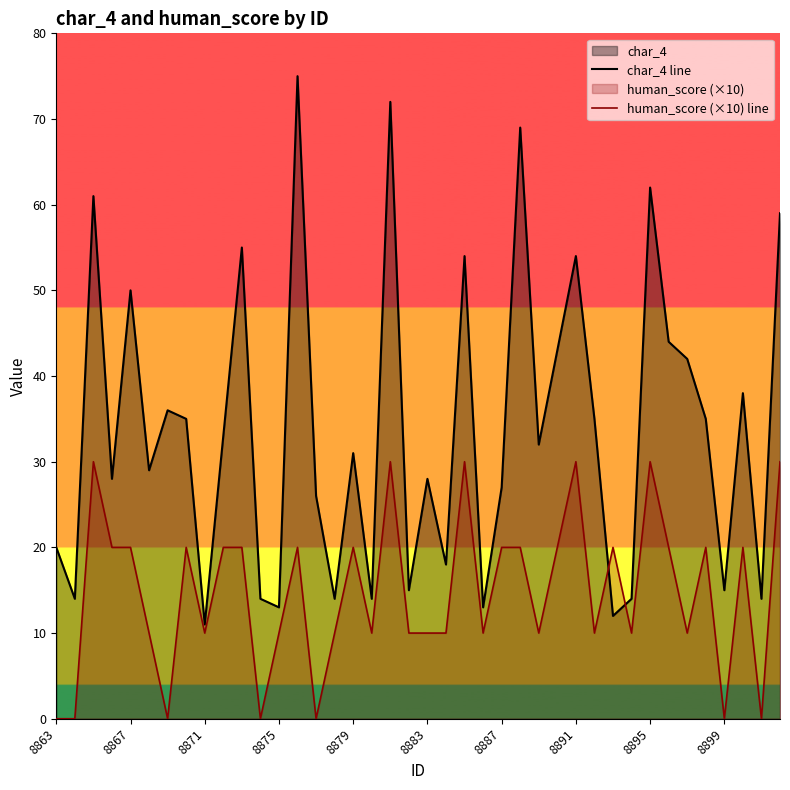

True or false: char_4 line has more than 0 points higher than both neighbors.

True